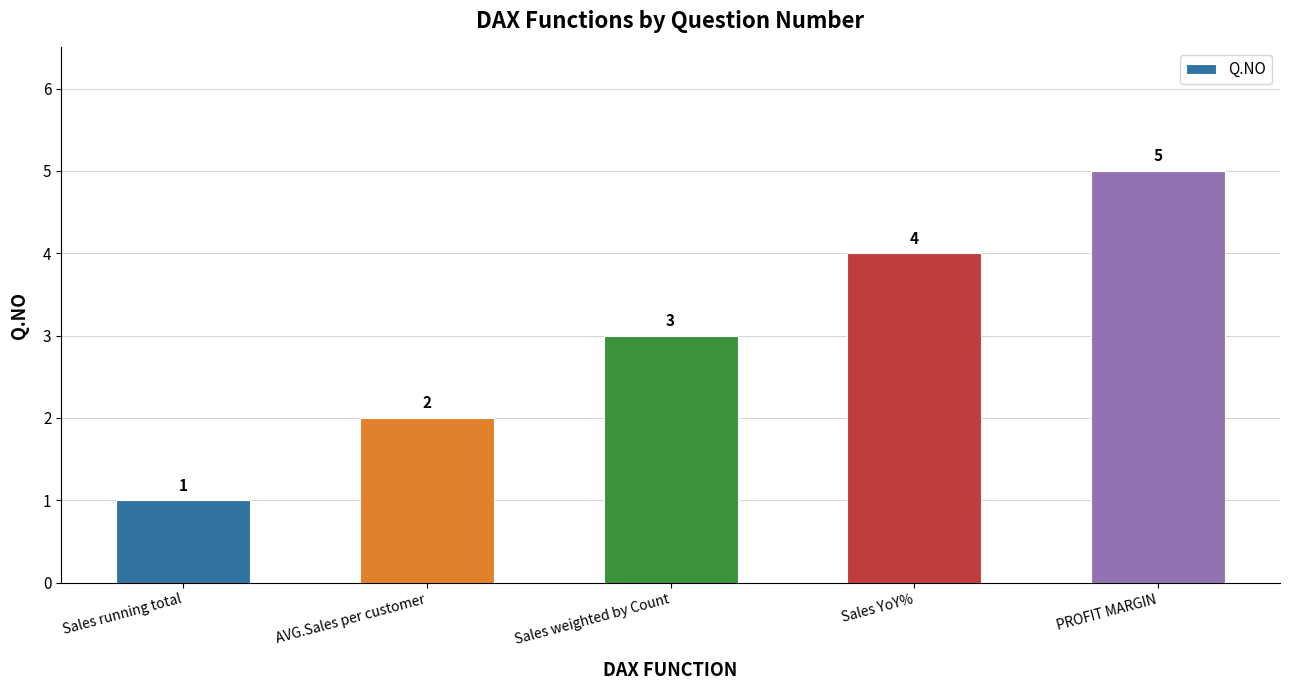

Approximately how many times larger is the value at Sales weighted by Count compared to AVG.Sales per customer?

1.5